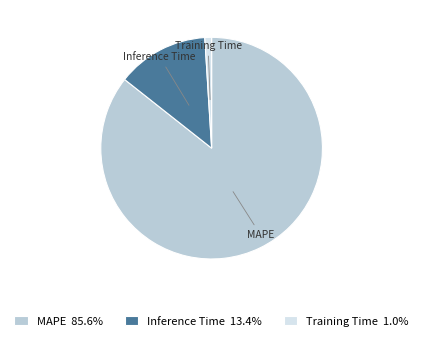

Which slice is the largest?

MAPE